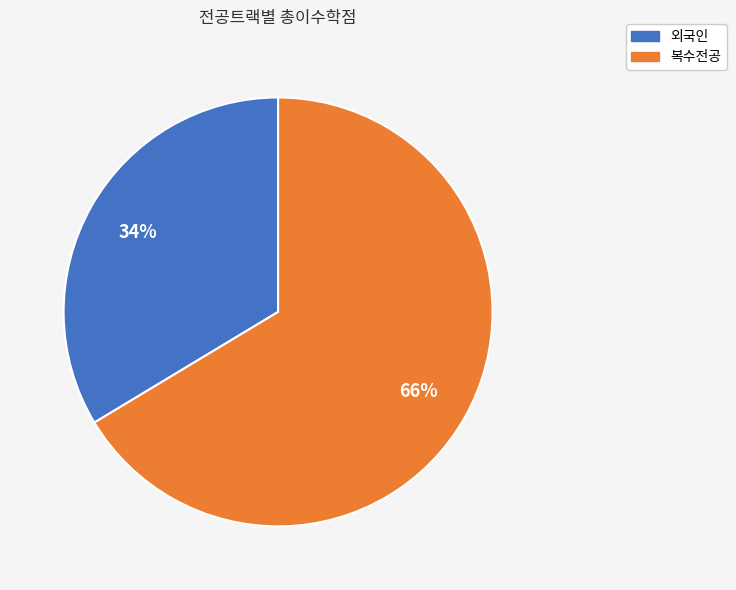

Is 복수전공 the majority of the pie?

Yes